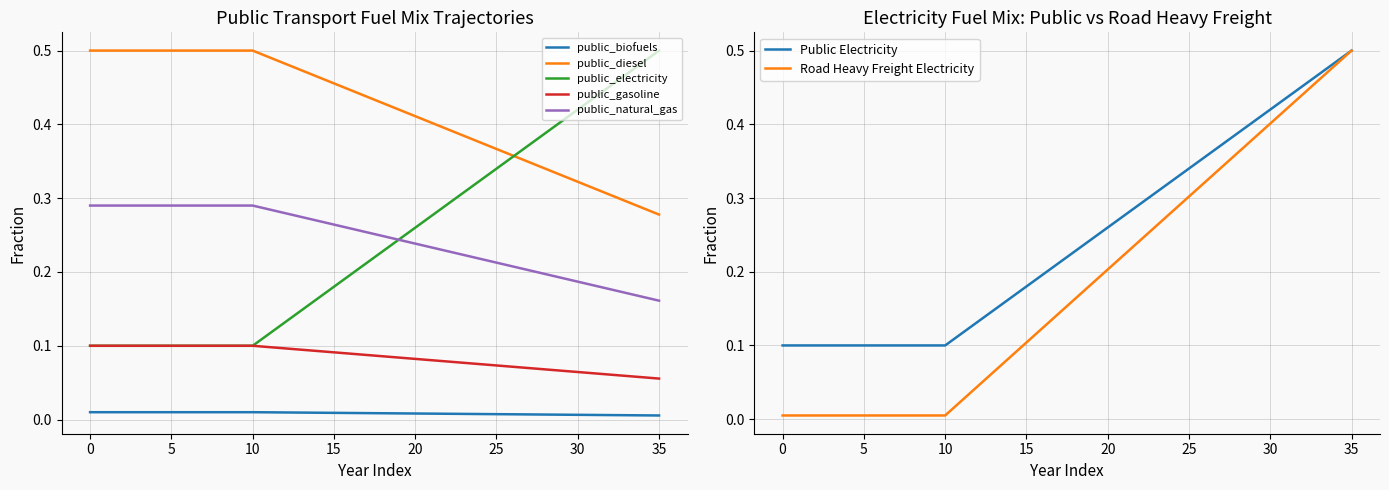

True or false: public_natural_gas and public_gasoline cross at least once.

False